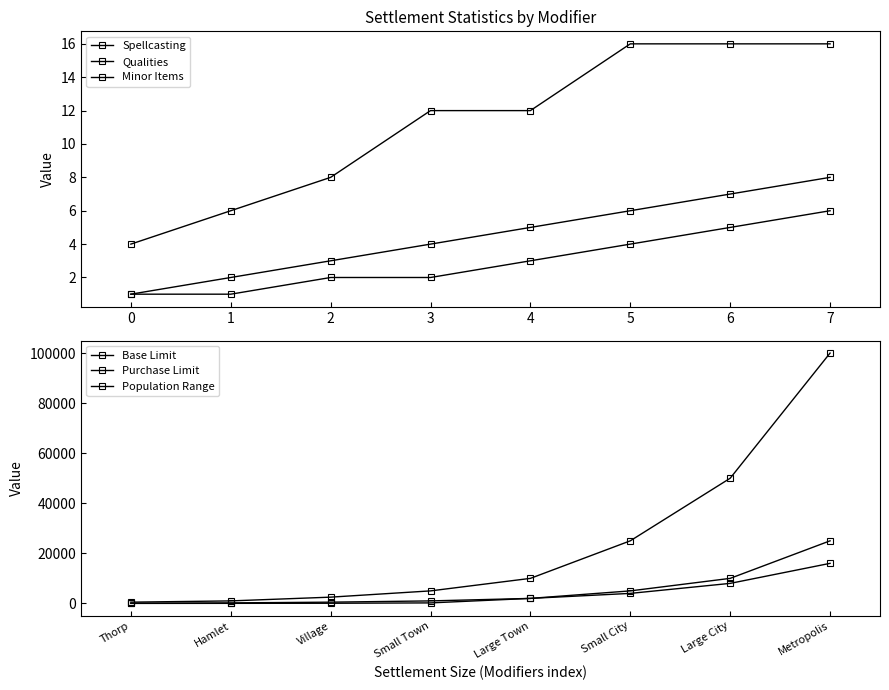

What is the sum of the Spellcasting values at 0 and 7?

9